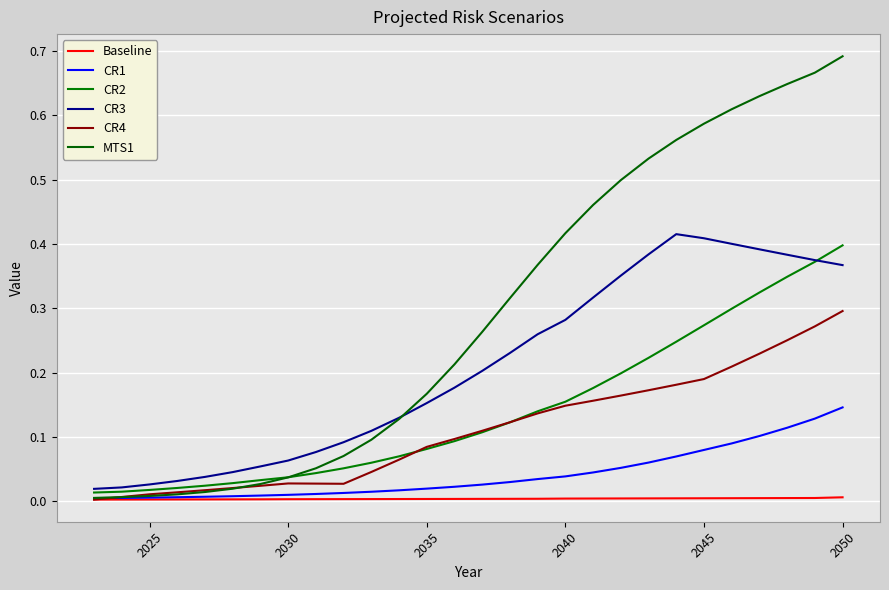

What is the average value of the CR4 series?

0.1